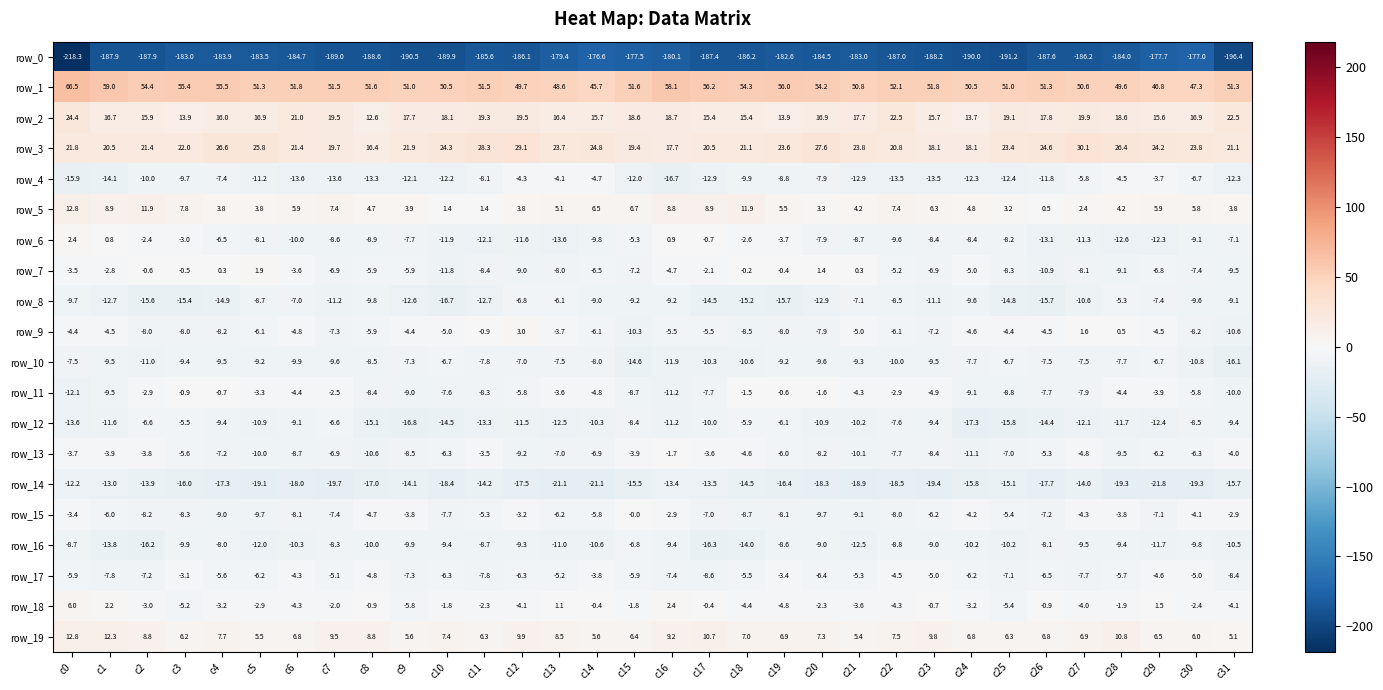

Is the value of row_8 at c24 greater than the value of row_6 at c29?

Yes